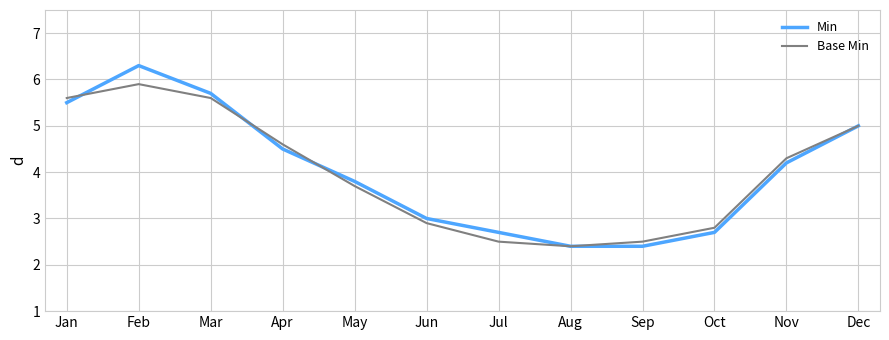

What is the highest value of the Min series?

6.3